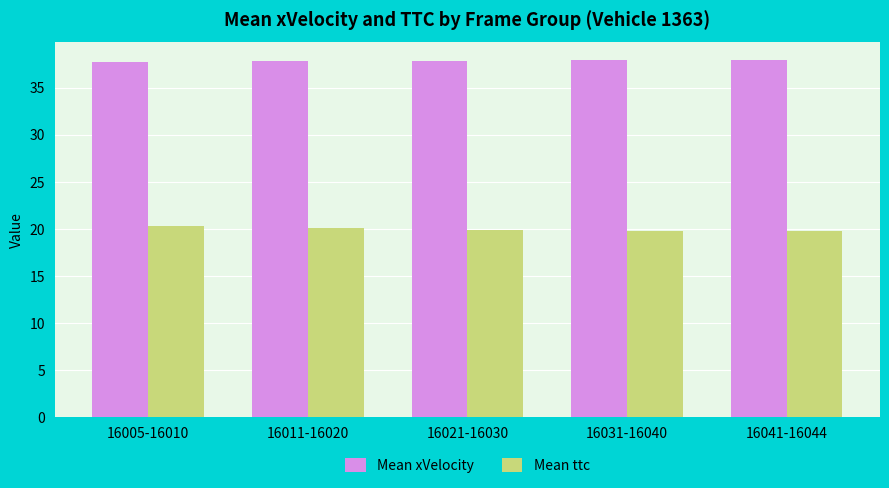

What is the approximate value of Mean xVelocity at 16005-16010?

37.8